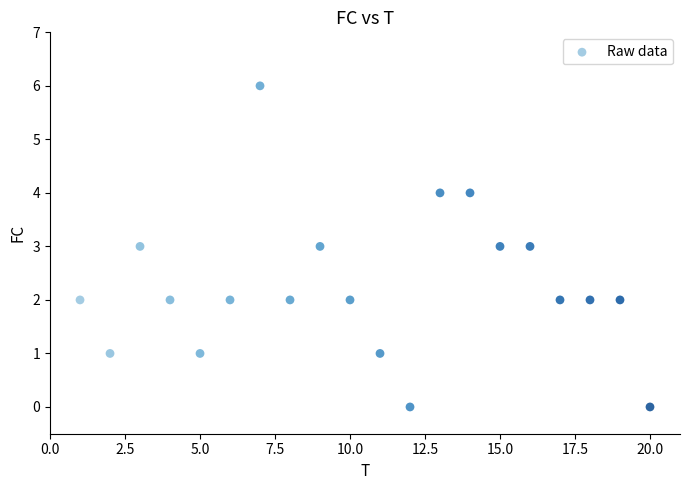

What is the range of Y values (max minus min)?

6